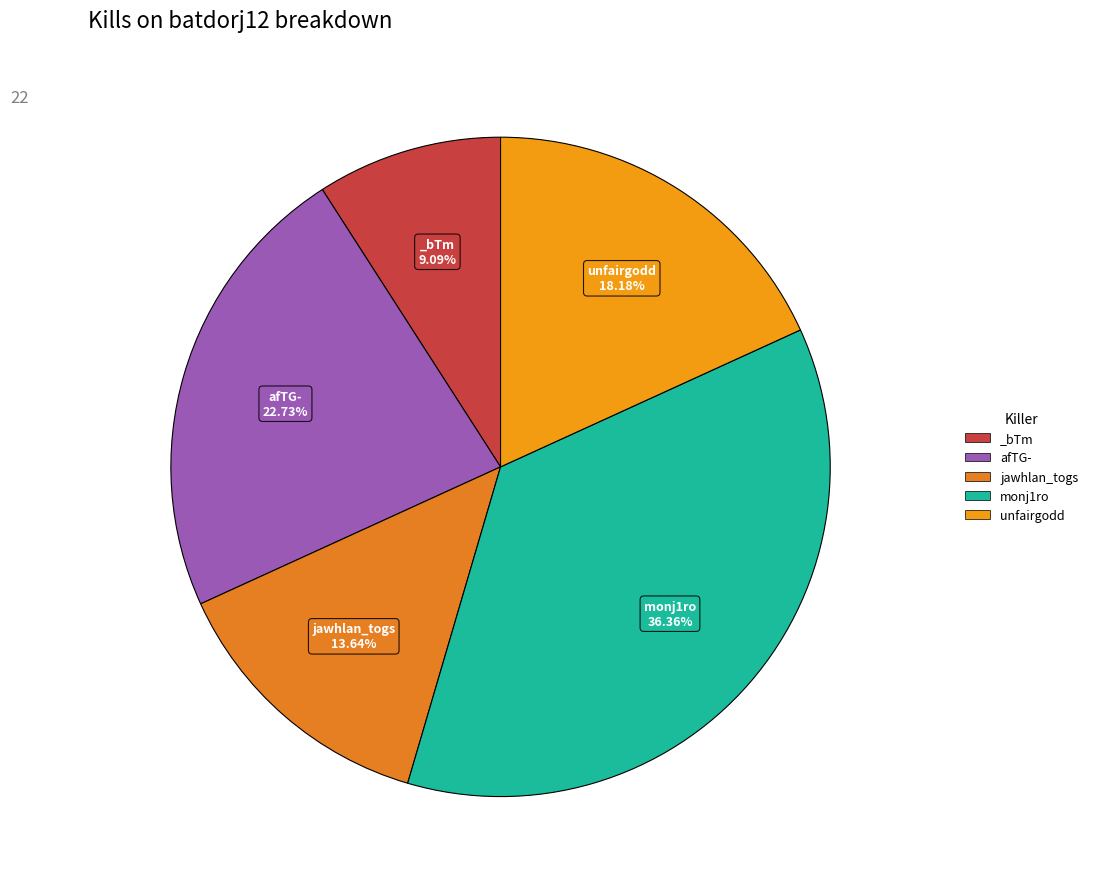

What is the total percentage of unfairgodd and _bTm?

27.3%